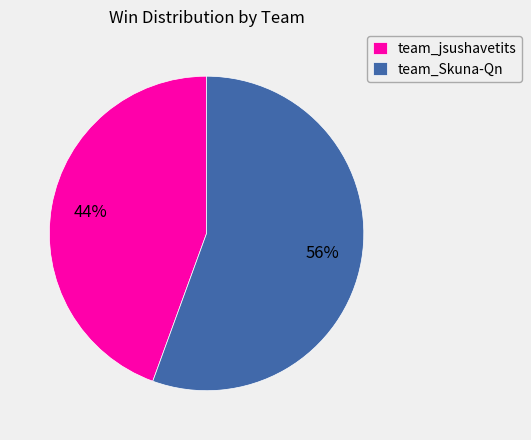

How many segments does this pie chart have?

2